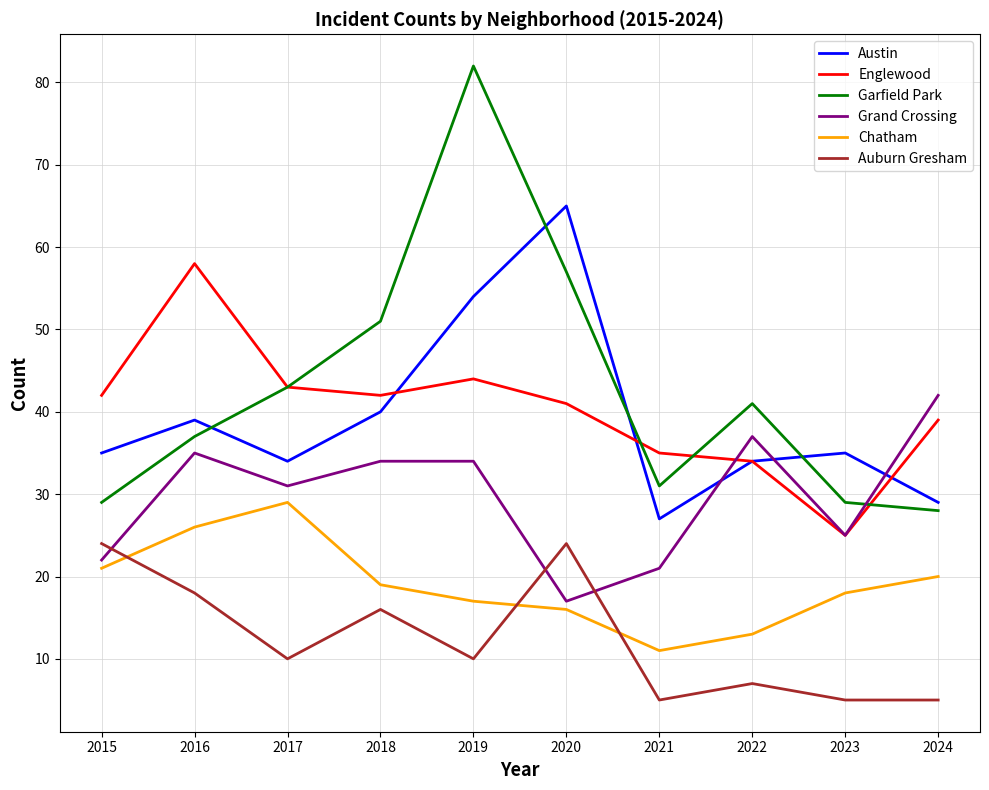

What are all the series names shown in the legend?

Austin, Englewood, Garfield Park, Grand Crossing, Chatham, Auburn Gresham